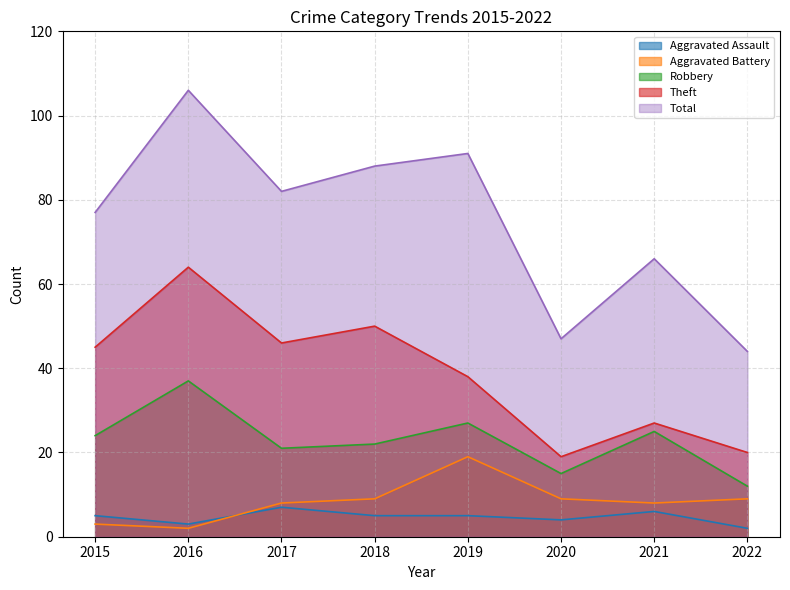

Is it true that Theft equals 46 at 2017?

True